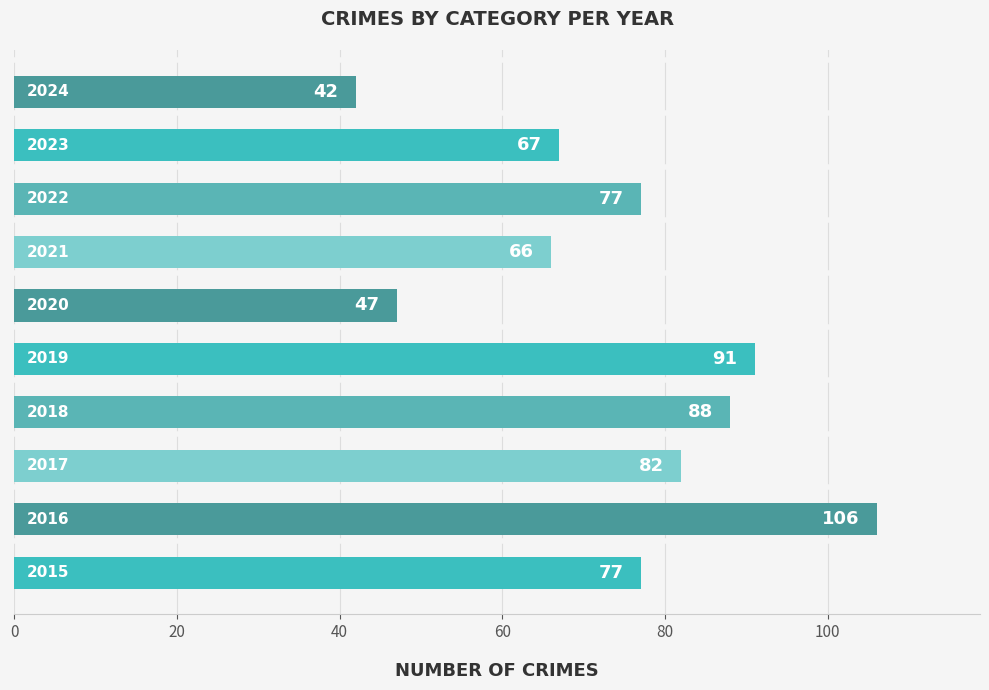

Are the bars horizontal?

Yes